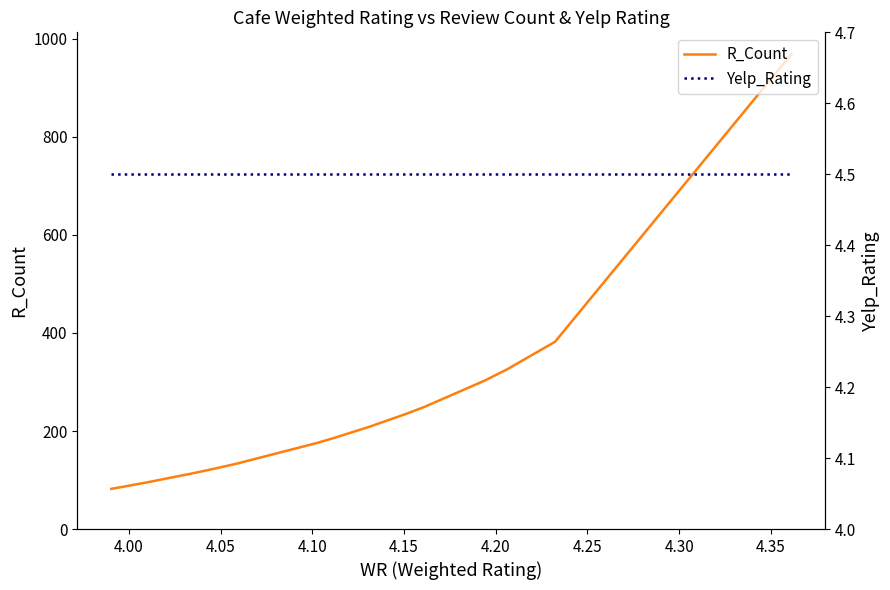

The value of R_Count at 18 is 116.1. True or false?

False